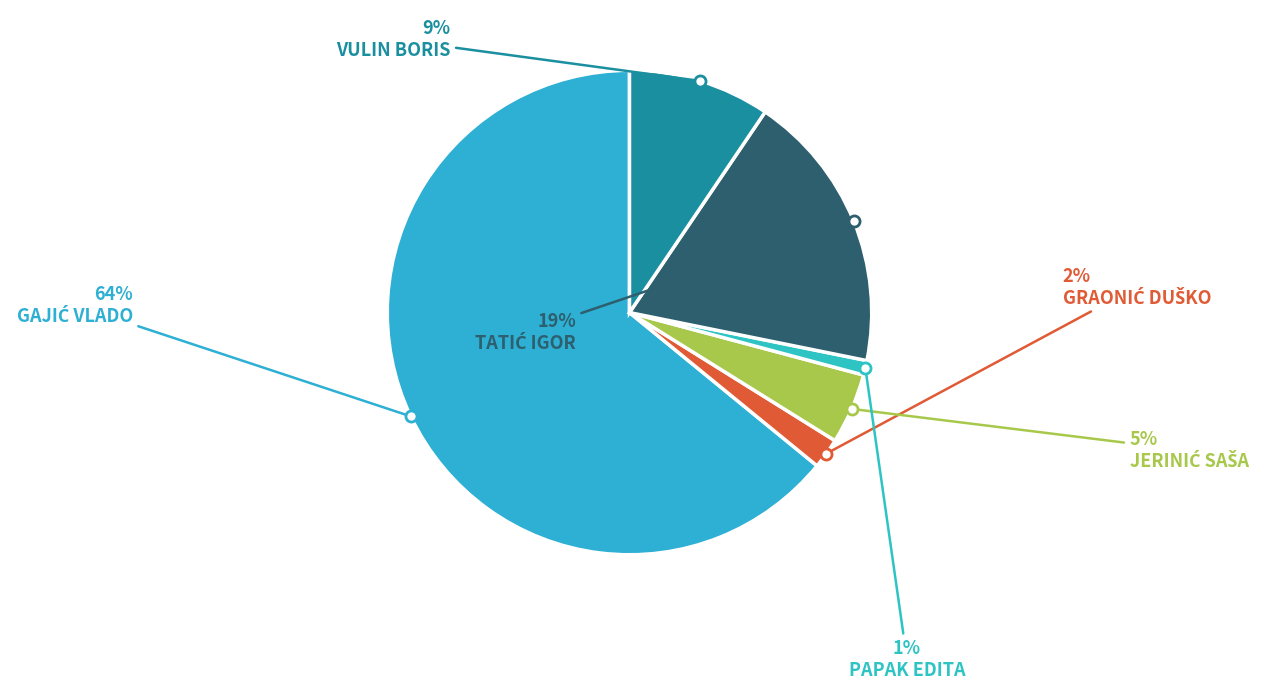

How many segments does this pie chart have?

6